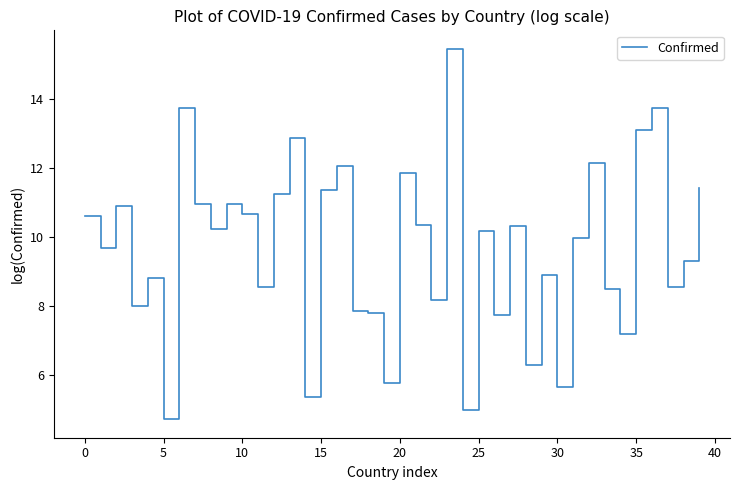

What is the difference between the maximum and minimum values?

10.7